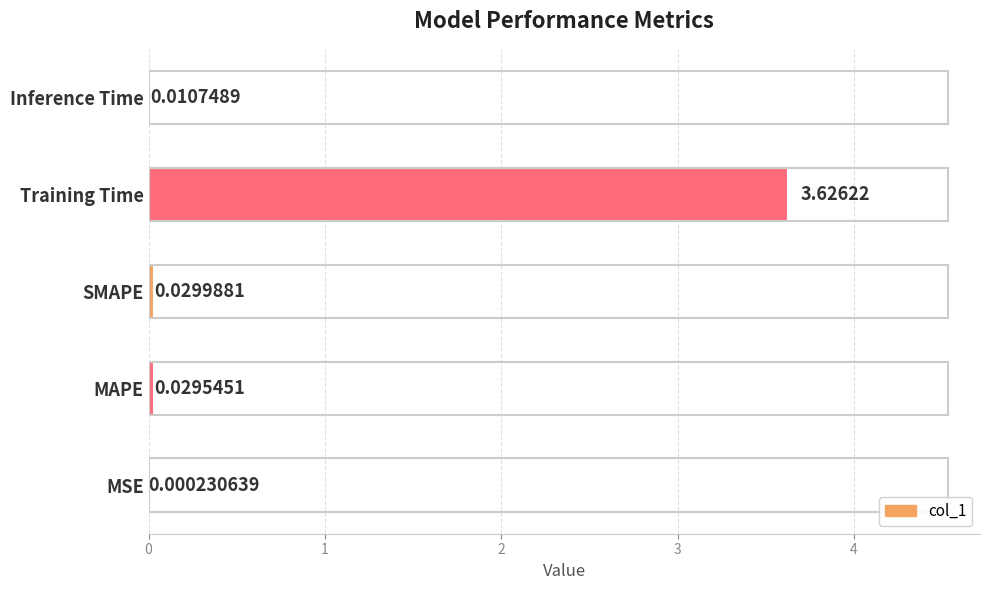

What is the sum of all values?

3.7